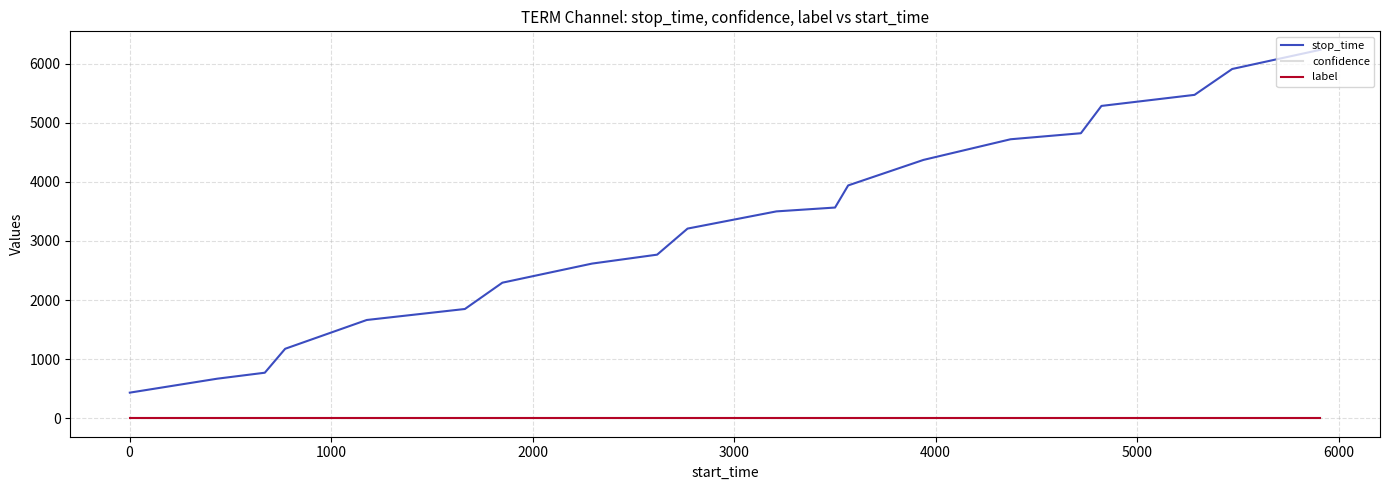

Reading right to left, transcribe all the data shown in this chart.

stop_time: 6234.0	5909.0	5471.0	5284.0	4822.0	4720.0	4371.0	3939.0	3565.0	3500.0	3209.0	2768.0	2617.0	2294.0	1849.0	1663.0	1176.0	771.0	670.0	434.0
confidence: 0.5	0.5	0.5	0.5	0.5	0.5	0.5	0.5	0.5	0.5	0.5	0.5	0.5	0.5	0.5	0.5	0.5	0.5	0.5	0.5
label: 0.0	0.0	0.0	0.0	0.0	0.0	0.0	0.0	0.0	0.0	0.0	0.0	0.0	0.0	0.0	0.0	0.0	0.0	0.0	0.0